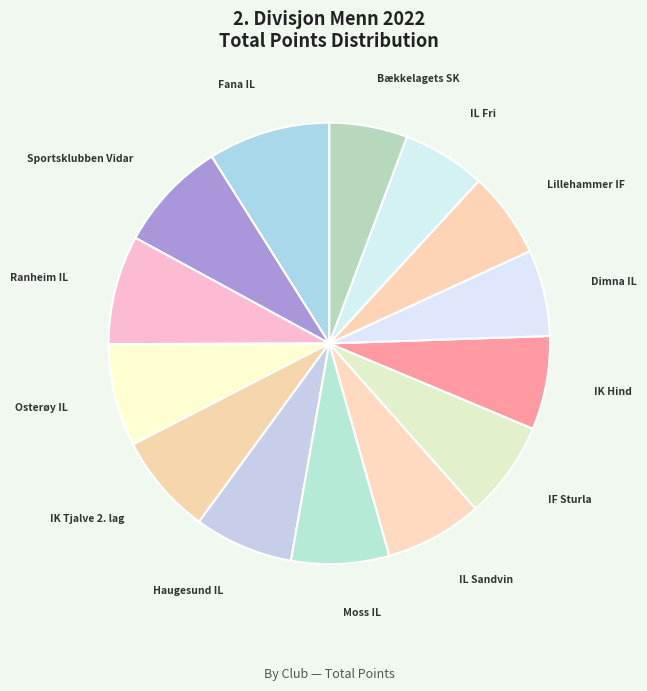

How many segments does this pie chart have?

14